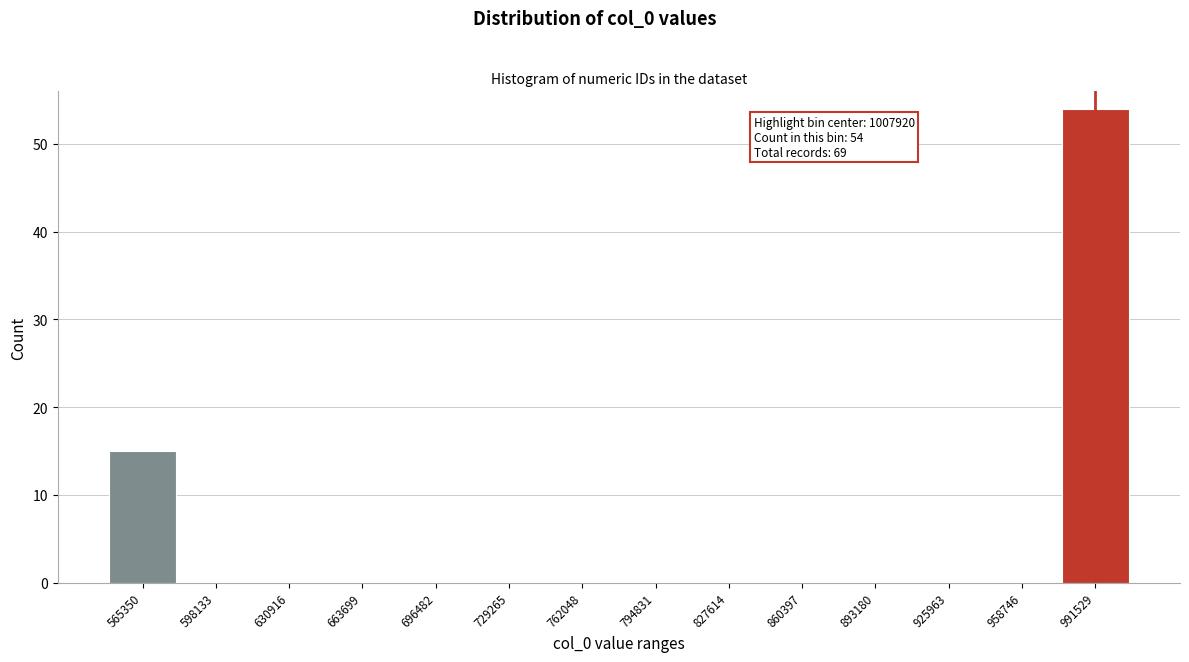

Reading left to right, what are all the values shown in this chart?

565350=15	598133=0	630916=0	663699=0	696482=0	729265=0	762048=0	794831=0	827614=0	860397=0	893180=0	925963=0	958746=0	991529=54